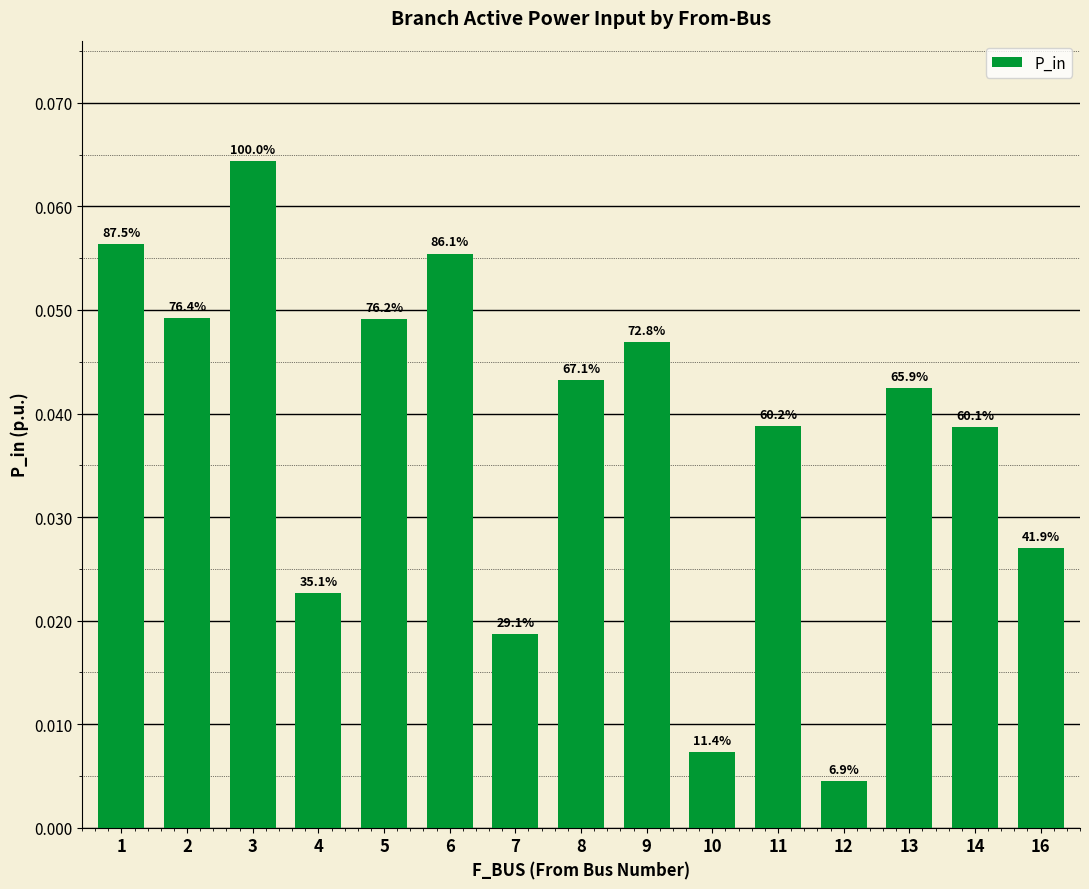

At which label is the value closest to 0?

12